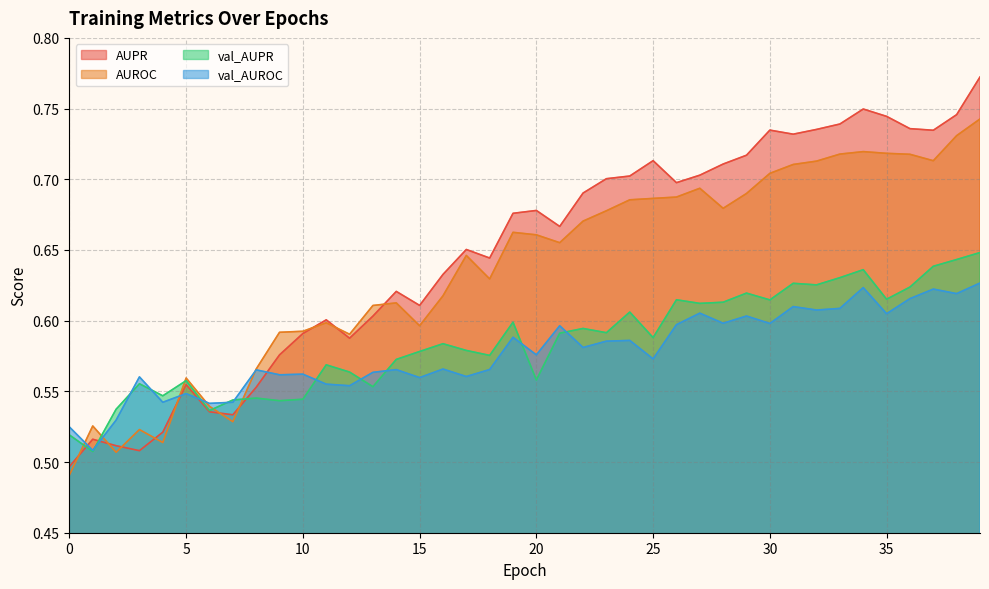

Reading right to left, transcribe all the data shown in this chart.

AUPR: 0.8	0.7	0.7	0.7	0.7	0.7	0.7	0.7	0.7	0.7	0.7	0.7	0.7	0.7	0.7	0.7	0.7	0.7	0.7	0.7	0.7	0.6	0.7	0.6	0.6	0.6	0.6	0.6	0.6	0.6	0.6	0.6	0.5	0.5	0.6	0.5	0.5	0.5	0.5	0.5
AUROC: 0.7	0.7	0.7	0.7	0.7	0.7	0.7	0.7	0.7	0.7	0.7	0.7	0.7	0.7	0.7	0.7	0.7	0.7	0.7	0.7	0.7	0.6	0.6	0.6	0.6	0.6	0.6	0.6	0.6	0.6	0.6	0.6	0.5	0.5	0.6	0.5	0.5	0.5	0.5	0.5
val_AUPR: 0.6	0.6	0.6	0.6	0.6	0.6	0.6	0.6	0.6	0.6	0.6	0.6	0.6	0.6	0.6	0.6	0.6	0.6	0.6	0.6	0.6	0.6	0.6	0.6	0.6	0.6	0.6	0.6	0.6	0.5	0.5	0.5	0.5	0.5	0.6	0.5	0.6	0.5	0.5	0.5
val_AUROC: 0.6	0.6	0.6	0.6	0.6	0.6	0.6	0.6	0.6	0.6	0.6	0.6	0.6	0.6	0.6	0.6	0.6	0.6	0.6	0.6	0.6	0.6	0.6	0.6	0.6	0.6	0.6	0.6	0.6	0.6	0.6	0.6	0.5	0.5	0.5	0.5	0.6	0.5	0.5	0.5